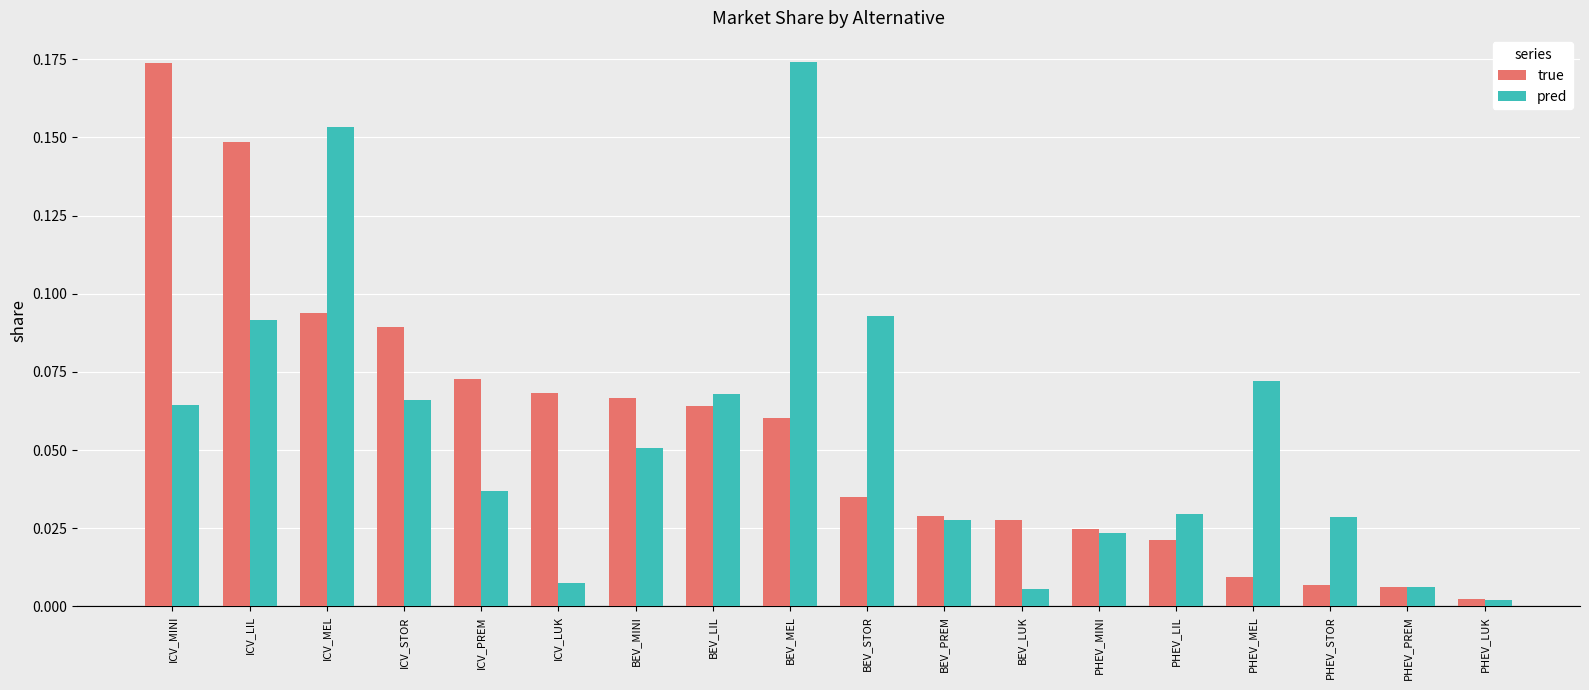

Between BEV_STOR and PHEV_MINI, which series saw the biggest shift?

pred